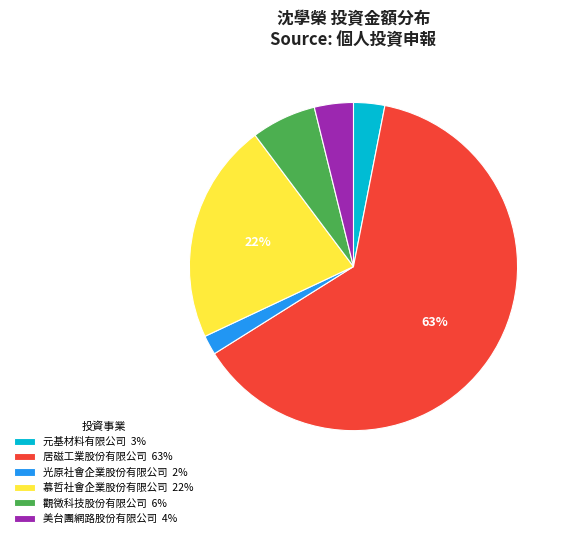

Is there a majority slice in this chart?

Yes